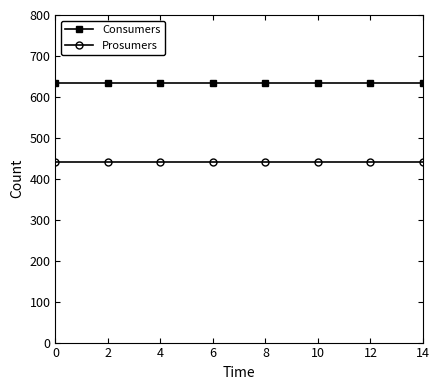

True or false: Consumers and Prosumers cross at least once.

False